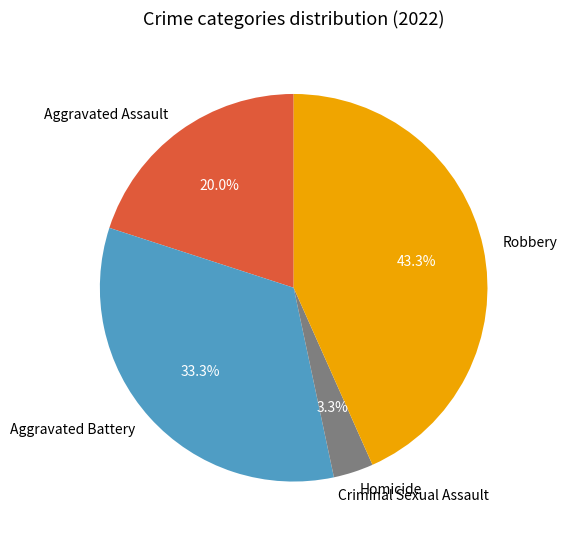

Approximately how many times larger is the value at Aggravated Assault compared to Aggravated Battery?

0.6